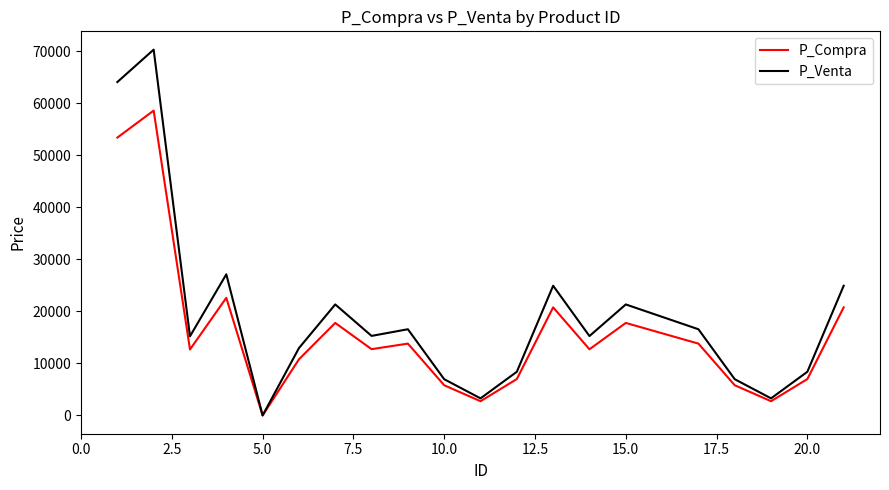

How many interior local peaks does the P_Compra series have?

6